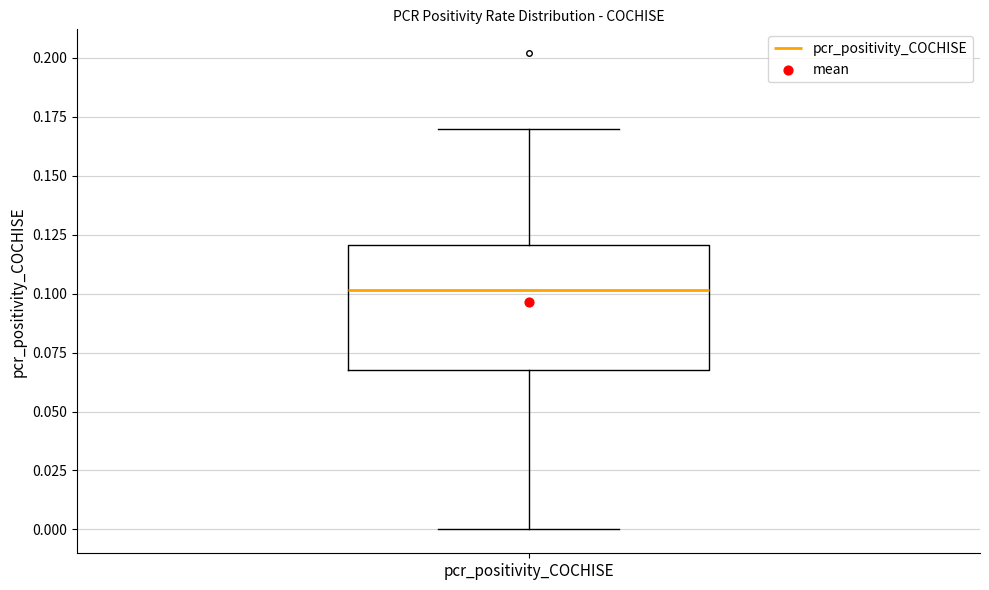

Read this box plot against the y-axis: the position of the median line, the range covered by the box, and the ends of both whiskers. The values are not printed on the chart, so give them approximately, as read against the axis.

median 0.10, box 0.07 to 0.12, whiskers 0.00 to 0.17